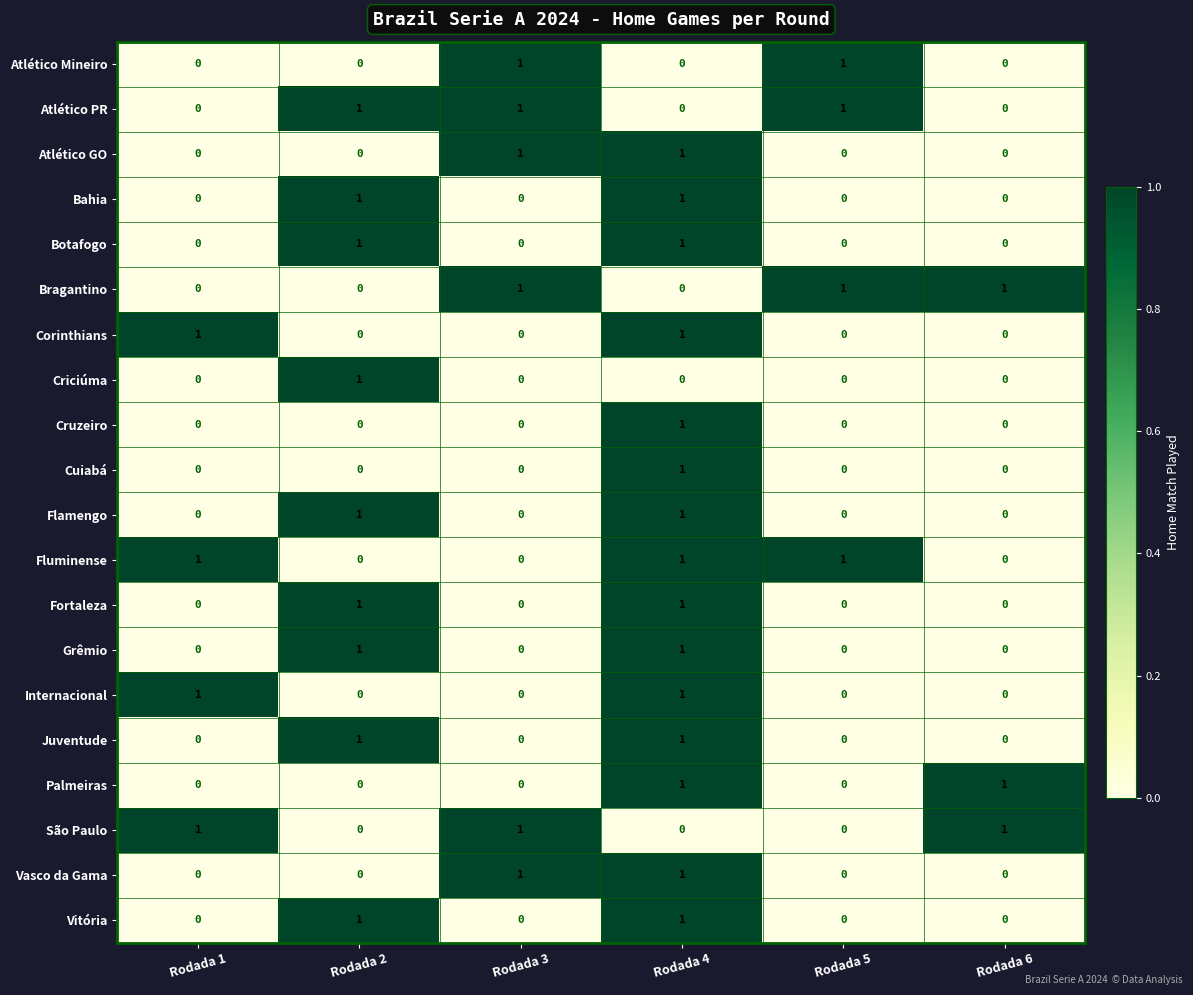

Is it true that Criciúma equals 0 at Rodada 5?

True